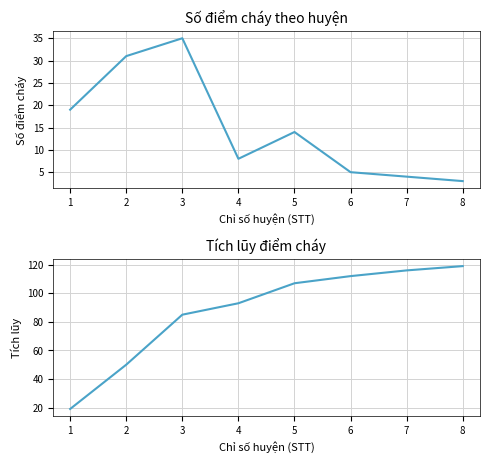

What are all the series names shown in the legend?

Số điểm cháy, Tích lũy điểm cháy